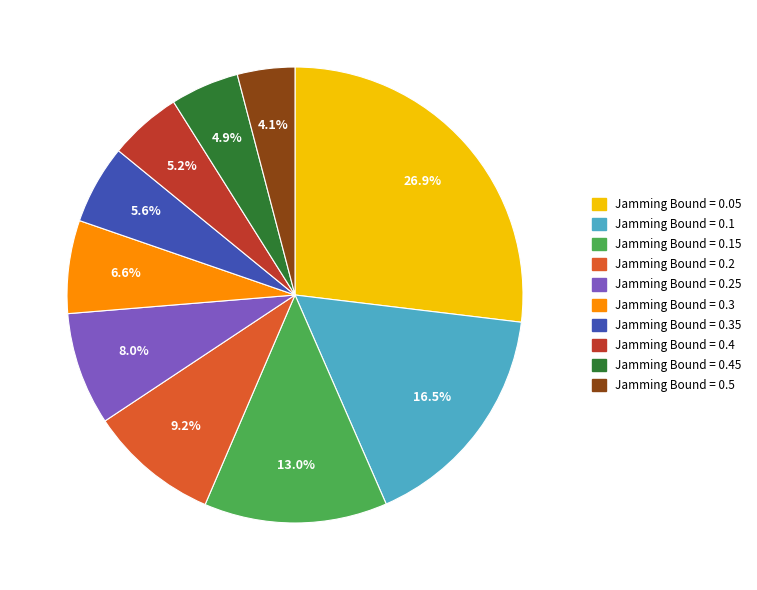

How many slices are in this pie chart?

10